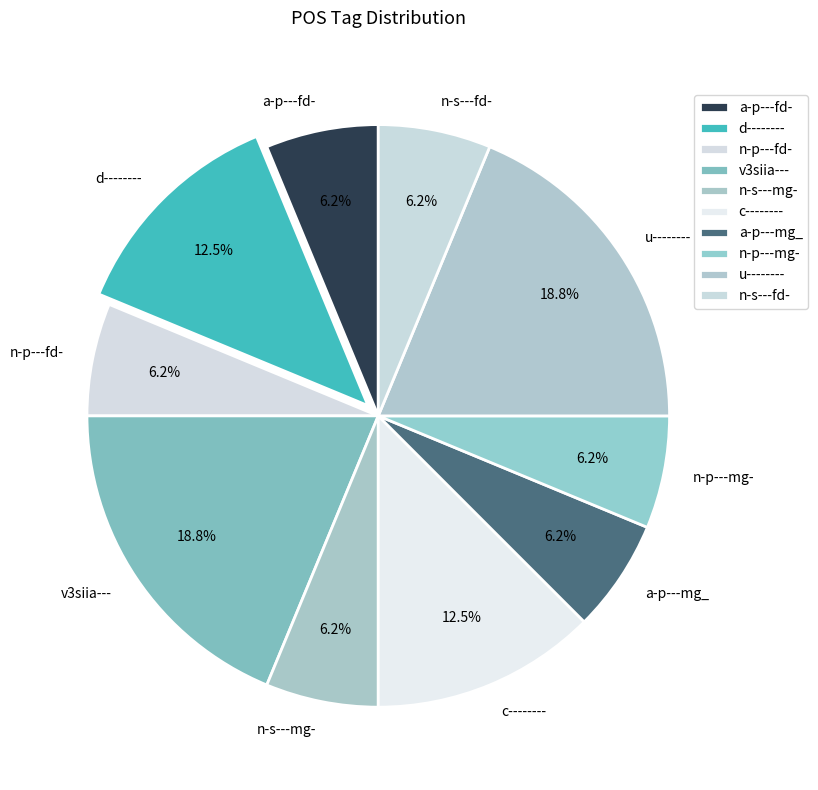

Approximately how many times larger is the value at n-s---mg- compared to v3siia---?

0.3